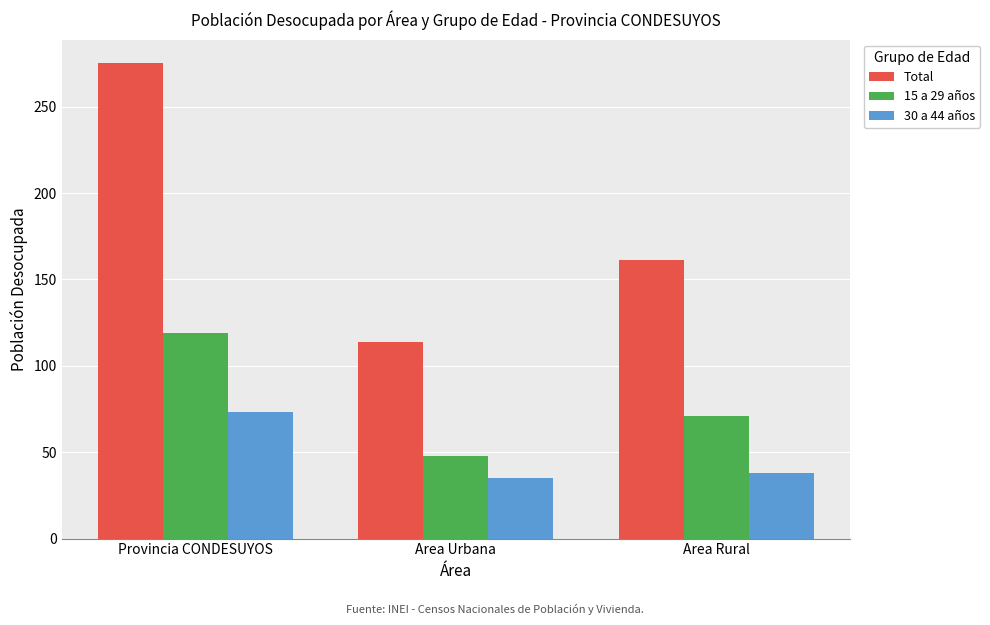

What is the smallest value displayed?

35